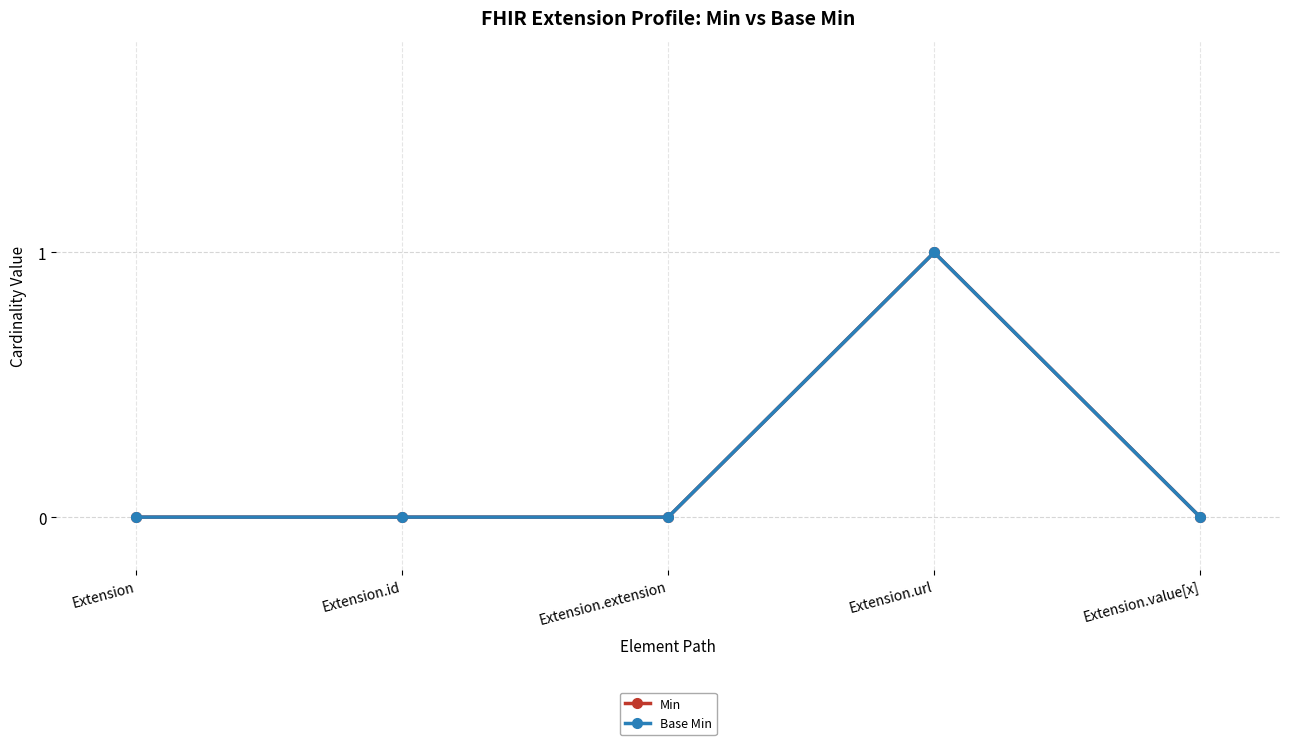

The value of Min at Extension.value[x] is -1. True or false?

False